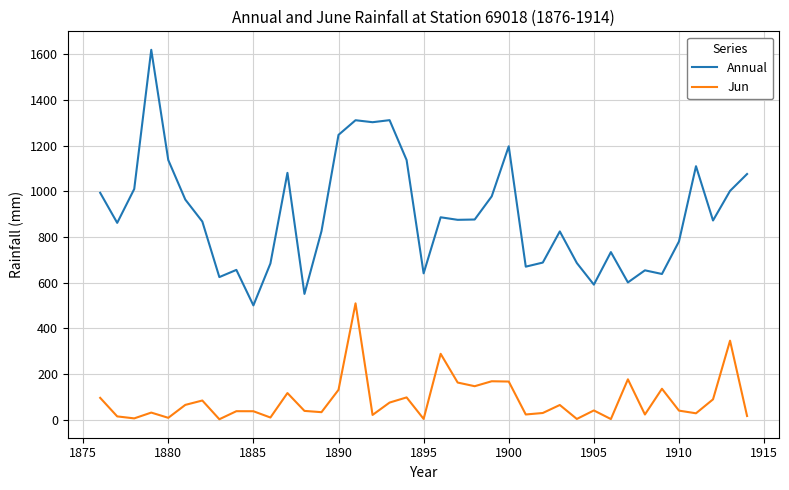

Which series has the largest total across all categories?

Annual